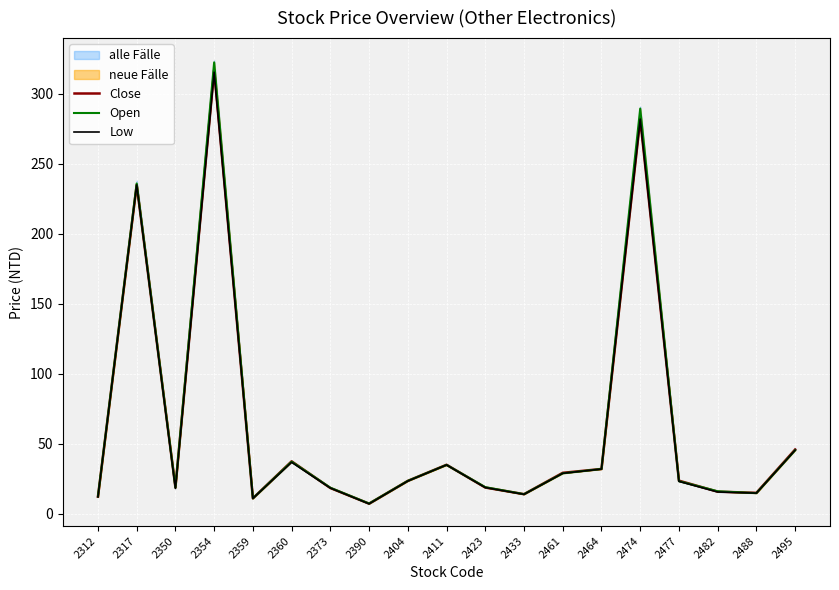

Which category has the highest value in the Low series?

2354